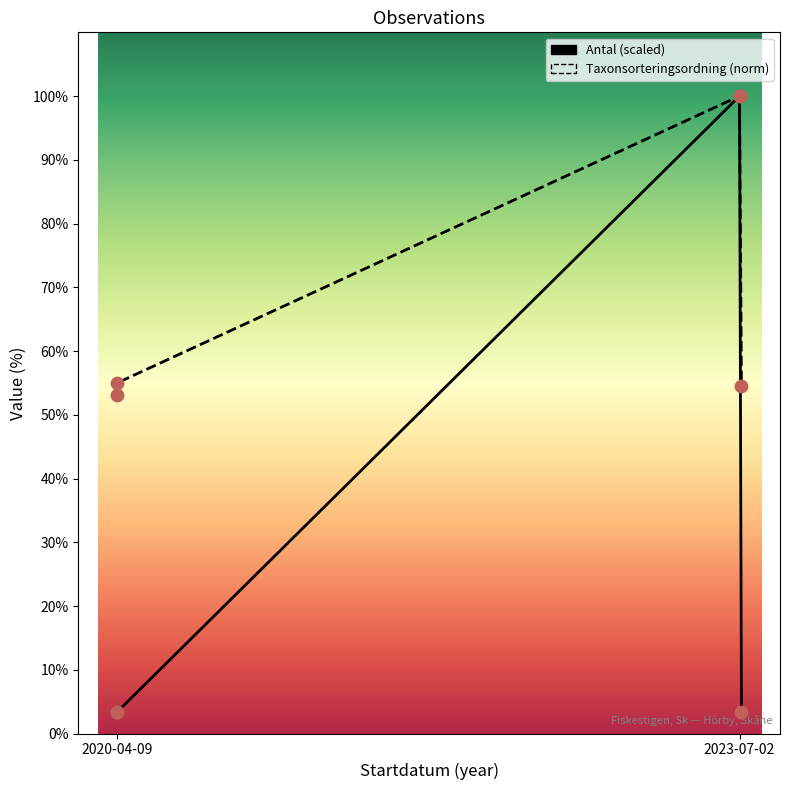

Which series has the widest spread of Y values?

Antal